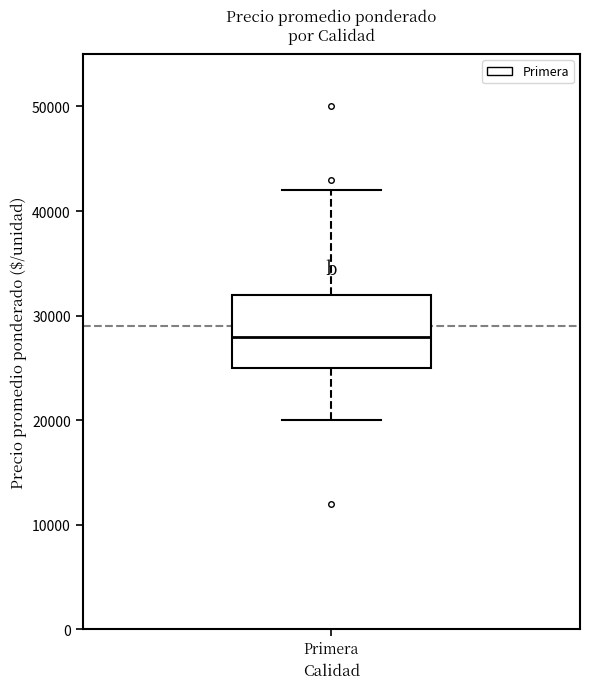

Where does the median line of the box for Primera sit on the y-axis? The values are not printed on the chart, so give them approximately, as read against the axis.

28000